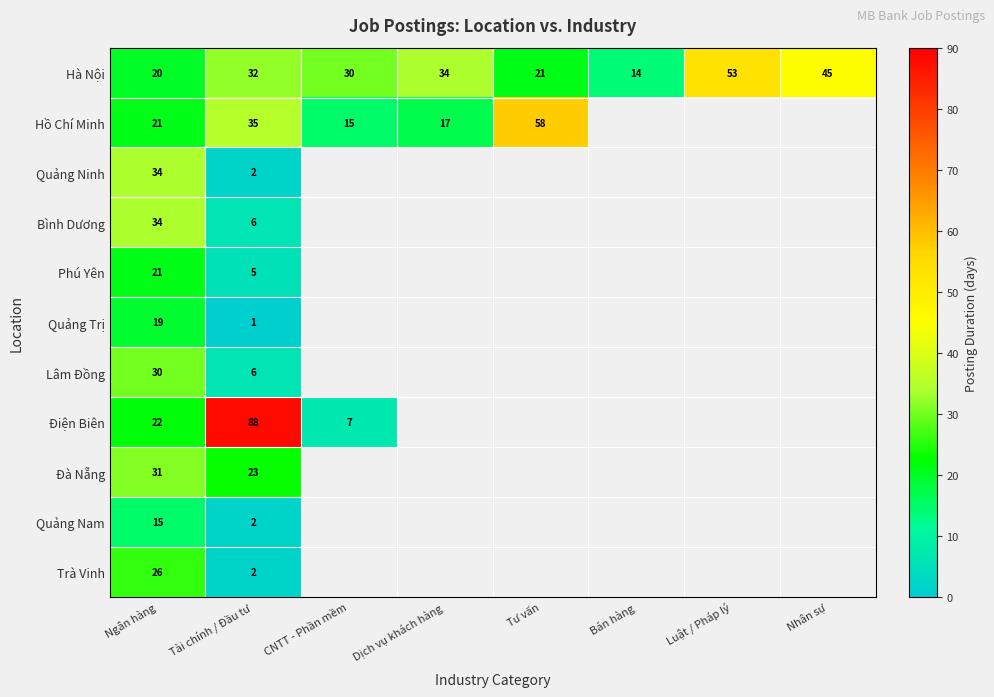

Is it true that Hà Nội equals 13 at CNTT - Phần mềm?

False